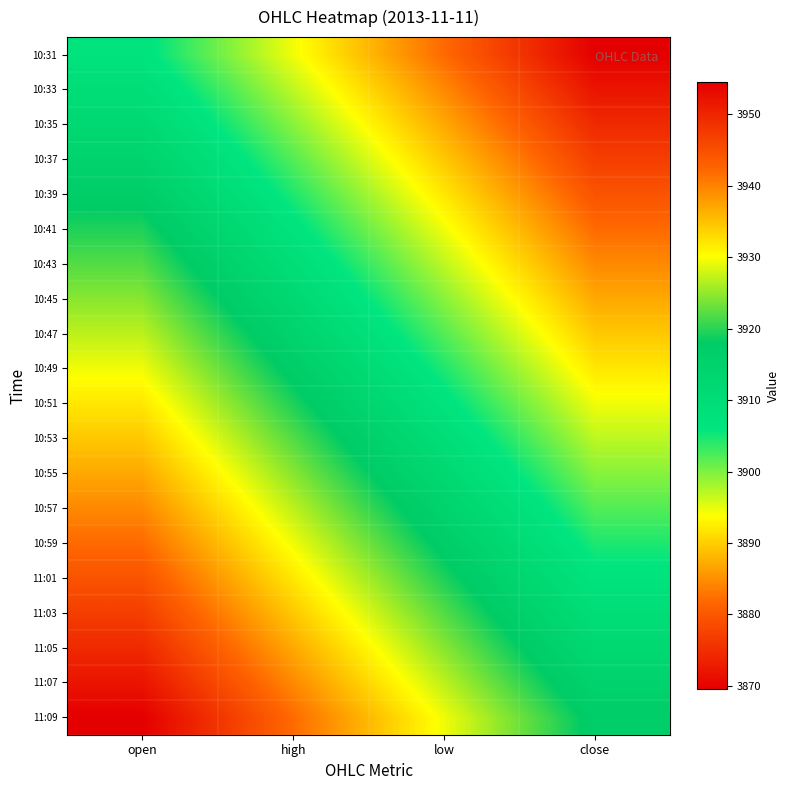

Reading left to right, transcribe all the data shown in this chart.

10:31: open=3907.0	high=3894.5	low=3882.0	close=3869.5
10:33: open=3909.5	high=3897.0	low=3884.5	close=3872.0
10:35: open=3912.0	high=3899.5	low=3887.0	close=3874.5
10:37: open=3914.5	high=3902.0	low=3889.5	close=3877.0
10:39: open=3917.0	high=3904.5	low=3892.0	close=3879.5
10:41: open=3919.5	high=3907.0	low=3894.5	close=3882.0
10:43: open=3922.0	high=3909.5	low=3897.0	close=3884.5
10:45: open=3924.5	high=3912.0	low=3899.5	close=3887.0
10:47: open=3927.0	high=3914.5	low=3902.0	close=3889.5
10:49: open=3929.5	high=3917.0	low=3904.5	close=3892.0
10:51: open=3932.0	high=3919.5	low=3907.0	close=3894.5
10:53: open=3934.5	high=3922.0	low=3909.5	close=3897.0
10:55: open=3937.0	high=3924.5	low=3912.0	close=3899.5
10:57: open=3939.5	high=3927.0	low=3914.5	close=3902.0
10:59: open=3942.0	high=3929.5	low=3917.0	close=3904.5
11:01: open=3944.5	high=3932.0	low=3919.5	close=3907.0
11:03: open=3947.0	high=3934.5	low=3922.0	close=3909.5
11:05: open=3949.5	high=3937.0	low=3924.5	close=3912.0
11:07: open=3952.0	high=3939.5	low=3927.0	close=3914.5
11:09: open=3954.5	high=3942.0	low=3929.5	close=3917.0